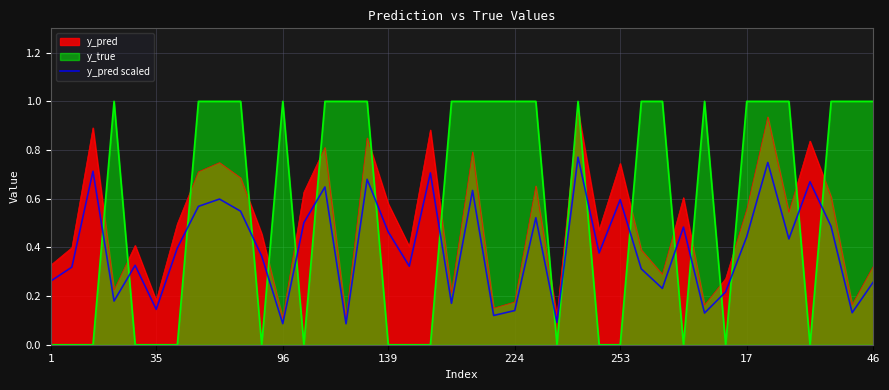

At which category does the chart reach its peak across all series?

25